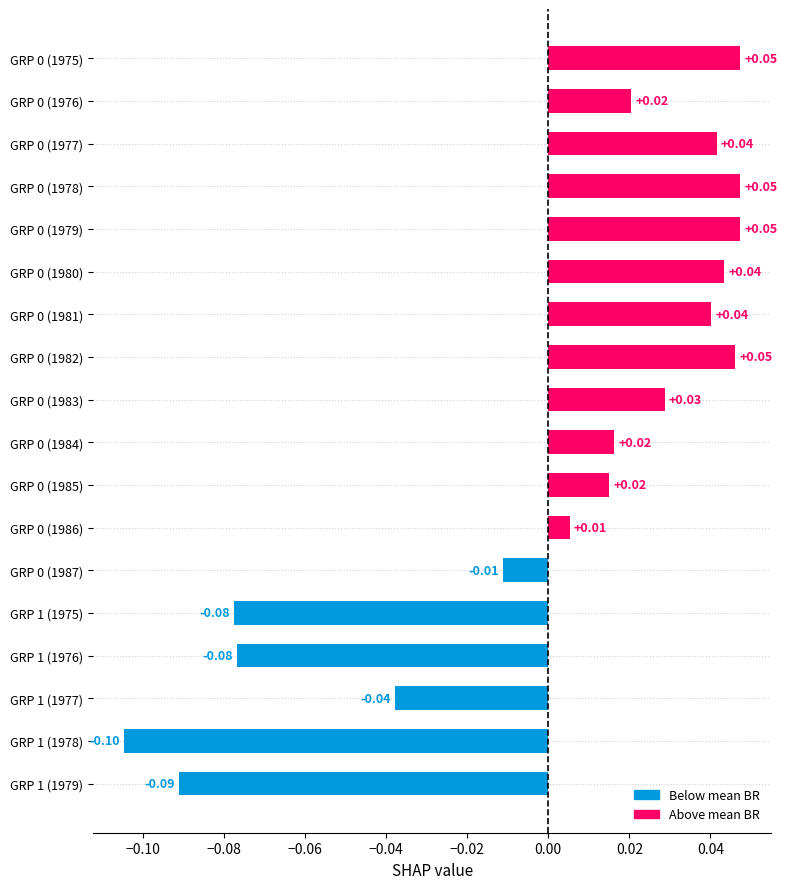

How many positive values are there?

12